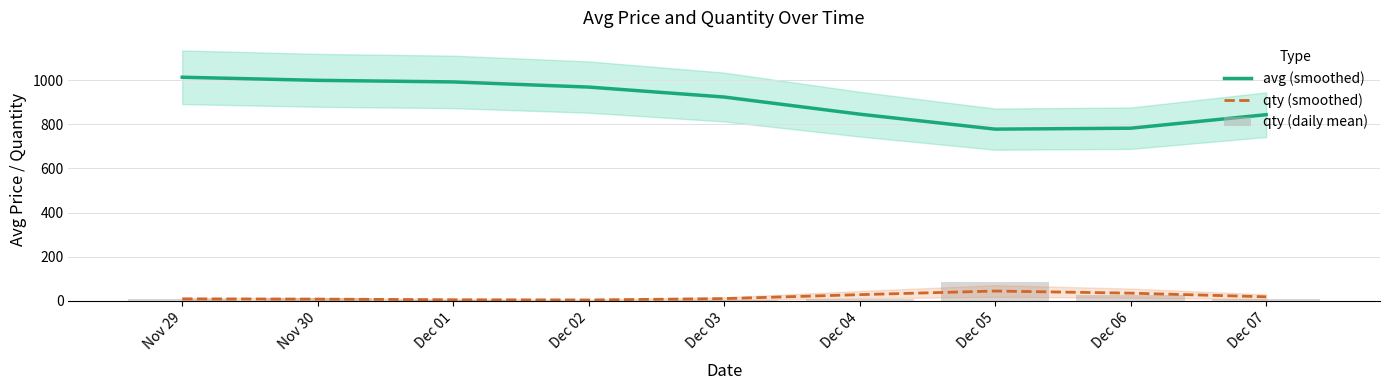

What is the label of the 1st bar from the left?

Nov 29